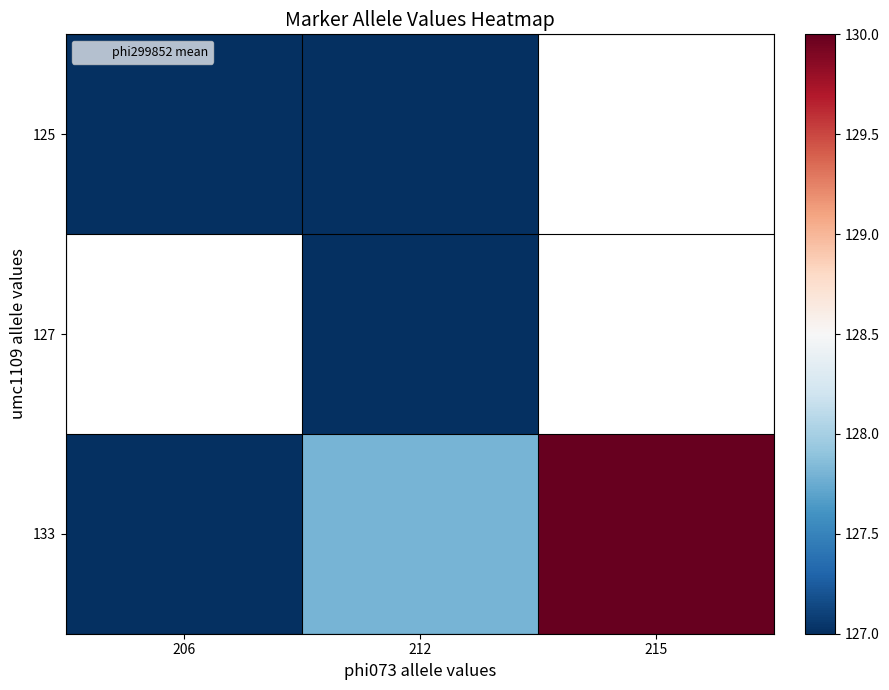

At how many categories does at least one series exceed 129?

1